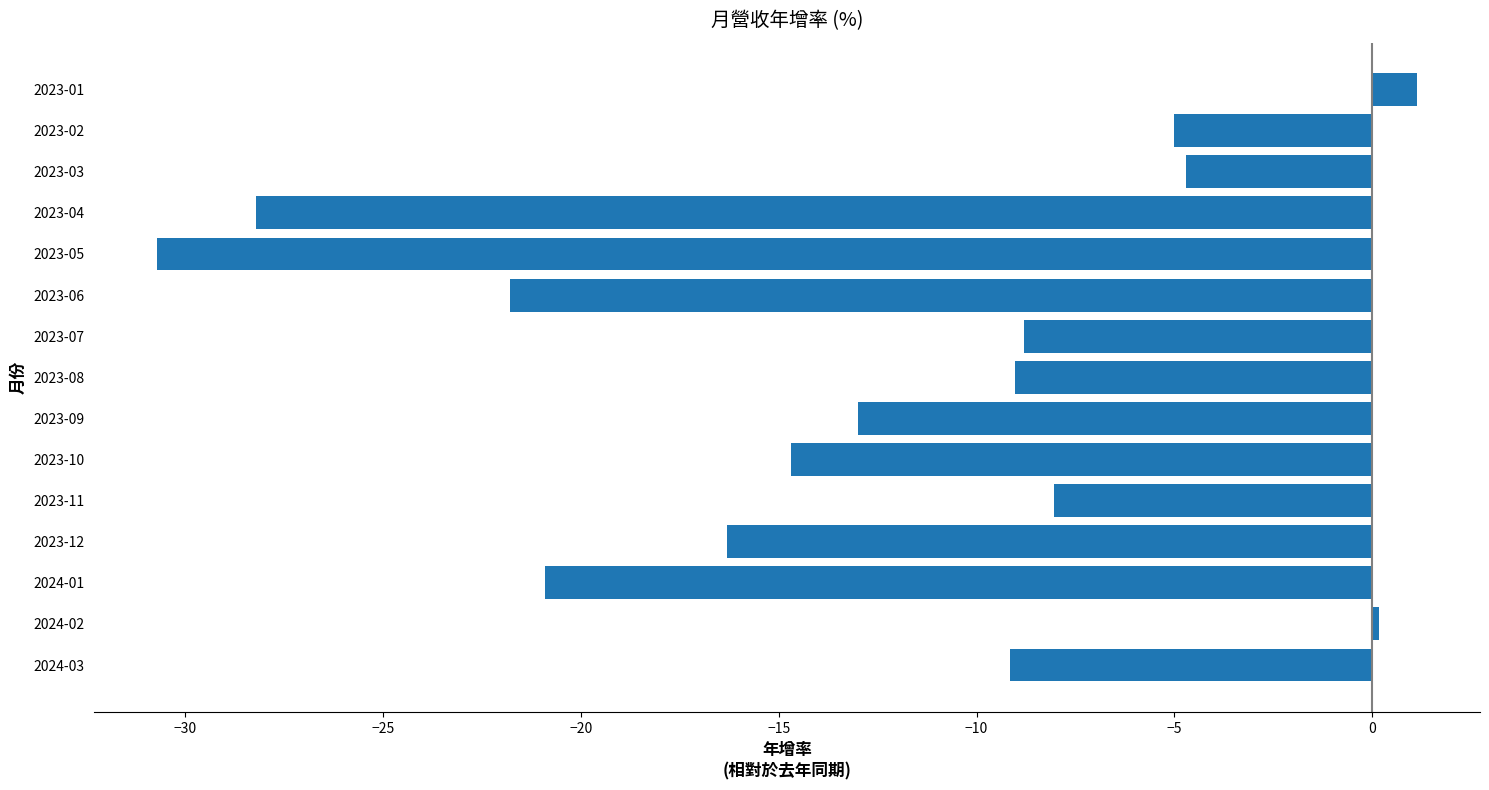

Count the number of categories in the chart.

15